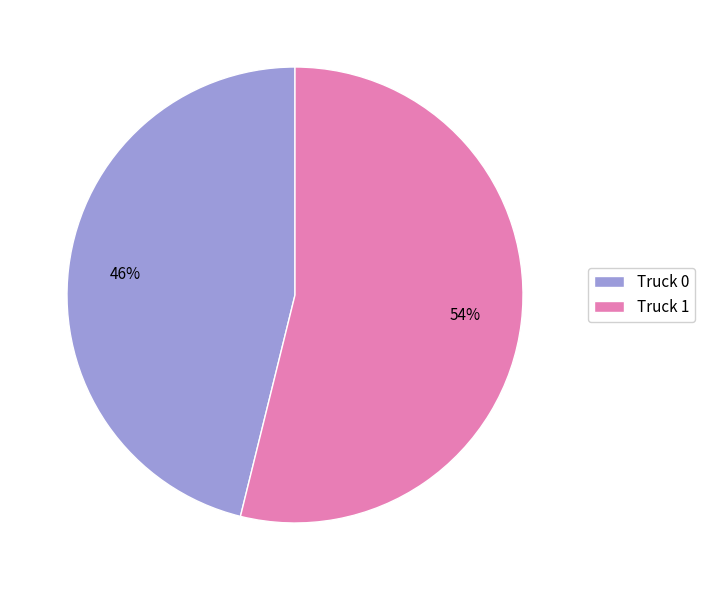

Is the sum of Truck 0 and Truck 1 greater than half?

Yes